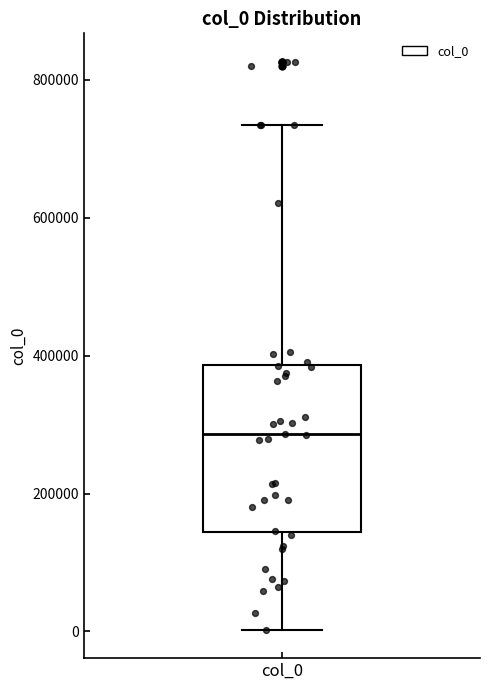

Where does the lower whisker of the box for col_0 end on the y-axis? The values are not printed on the chart, so give them approximately, as read against the axis.

0